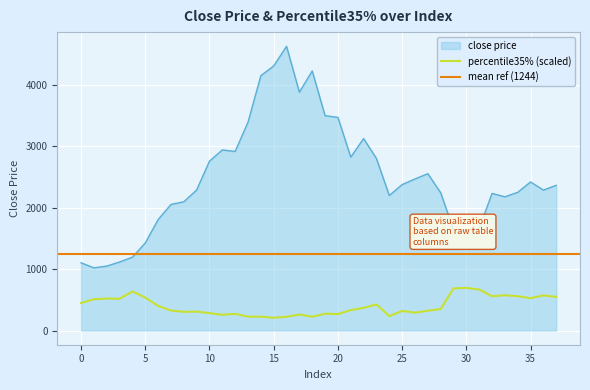

Where is the first local minimum for close price?

1